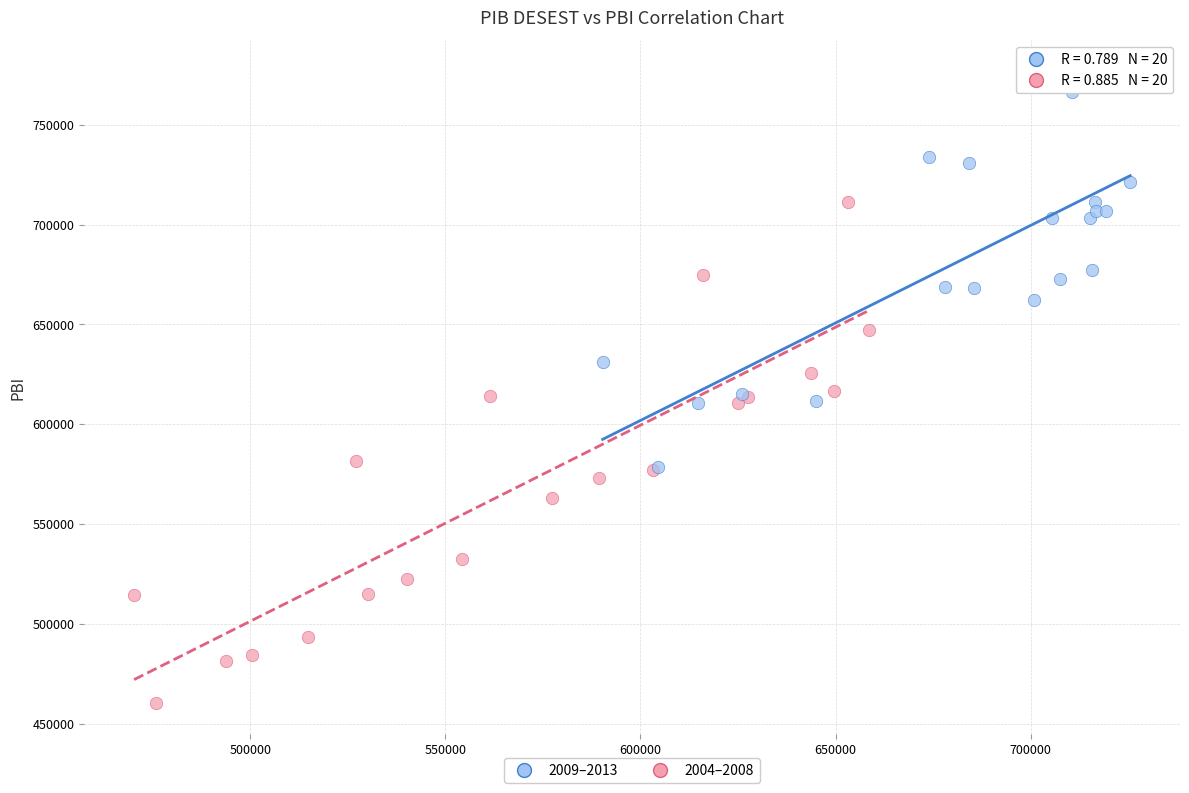

What are all the series names shown in the legend?

2009–2013, 2004–2008